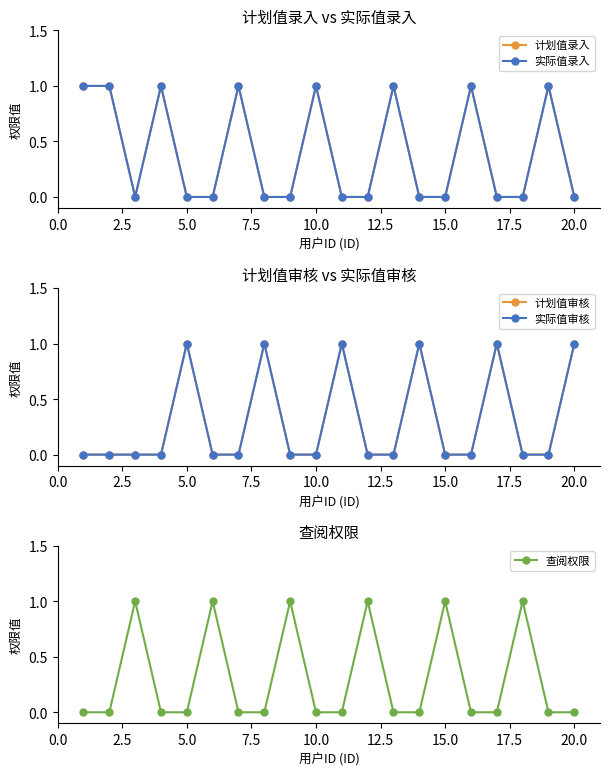

The value of 查阅权限 at 5.0 is 0. True or false?

True